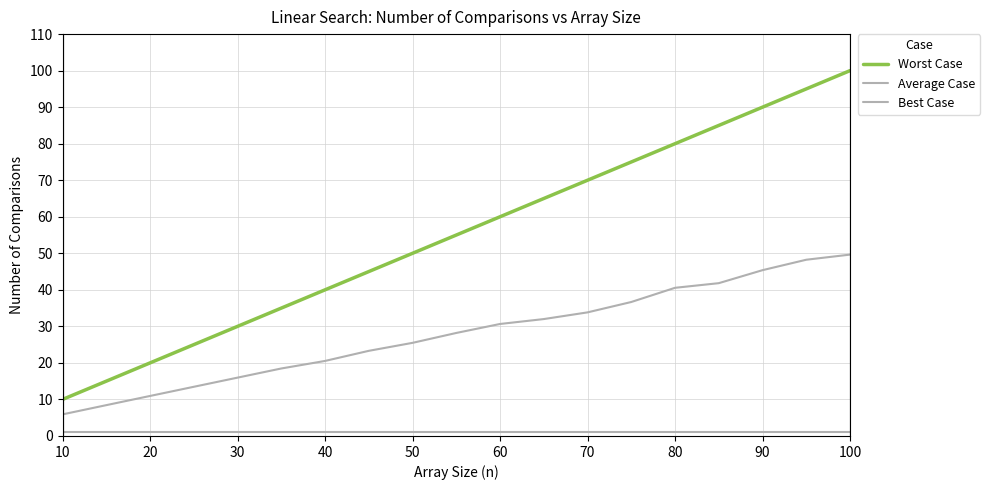

Count the number of categories in the chart.

19